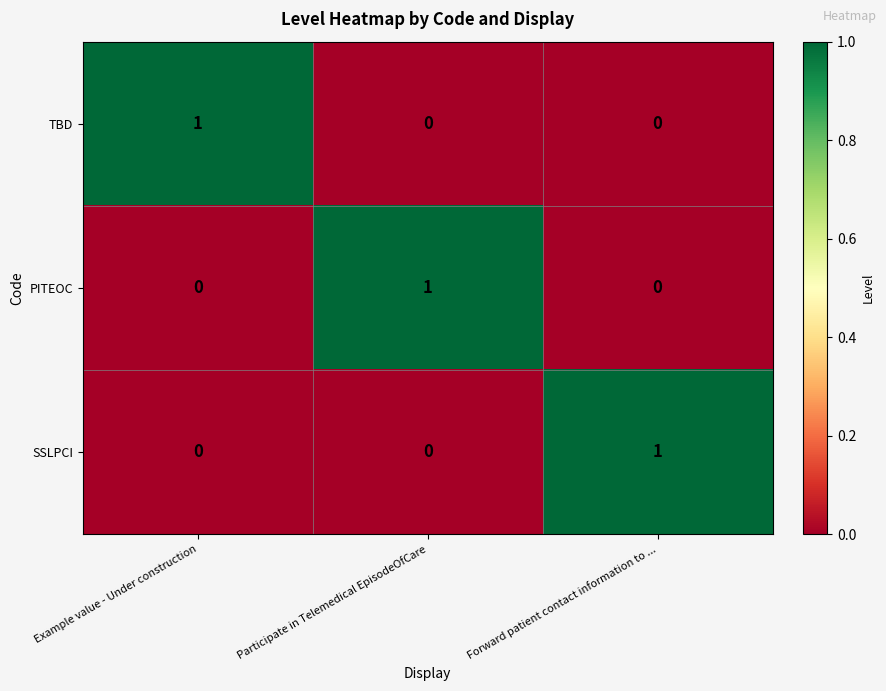

At how many categories does at least one series exceed 0?

3